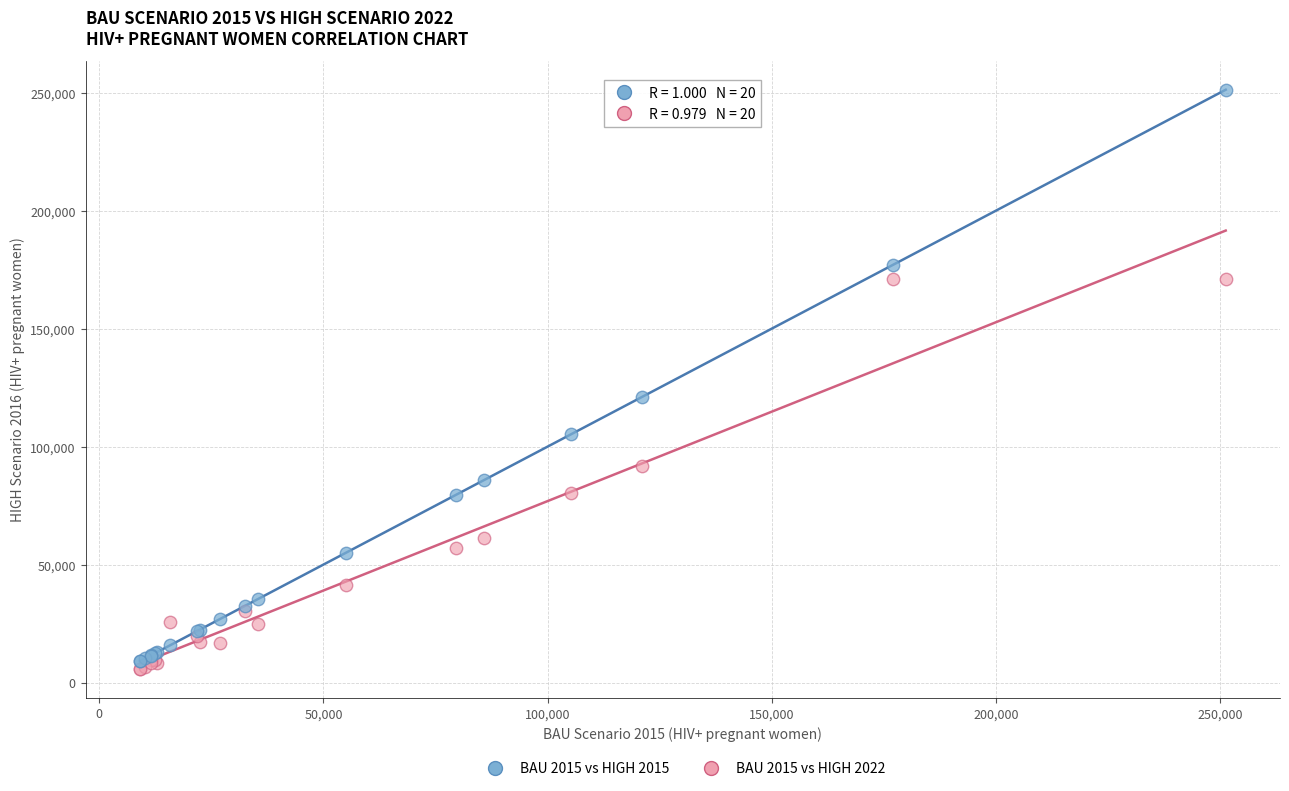

Across all series, what Y value is closest to 128504?

121050.0